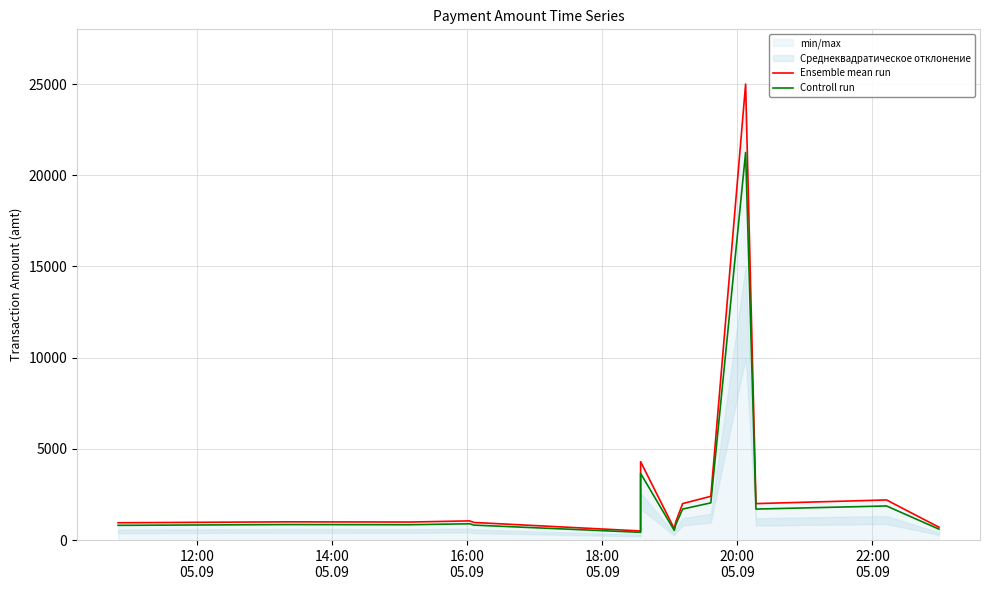

What is the maximum value for Ensemble mean run?

25000.0